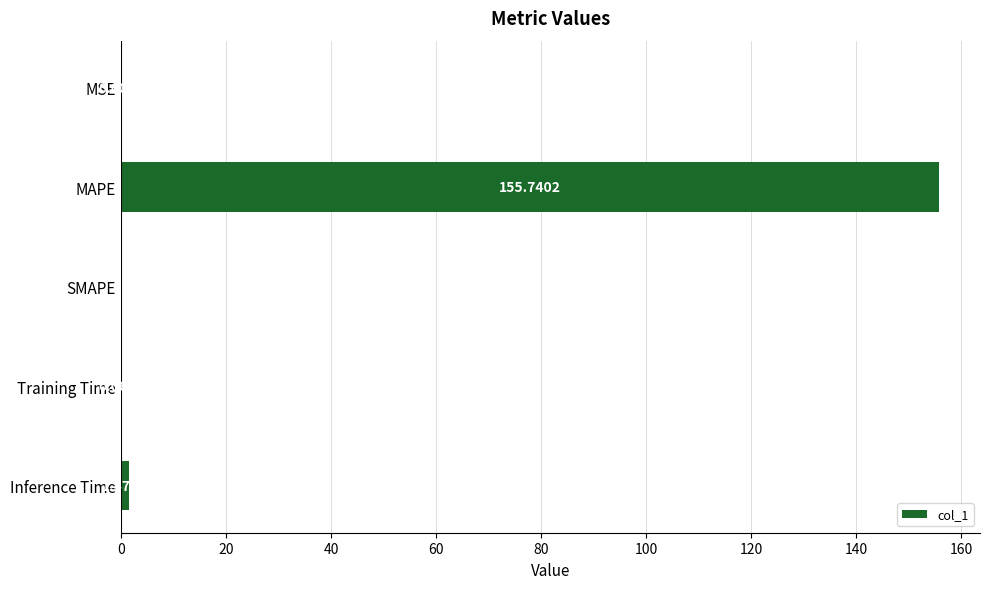

At which category does the chart reach its peak across all series?

MAPE